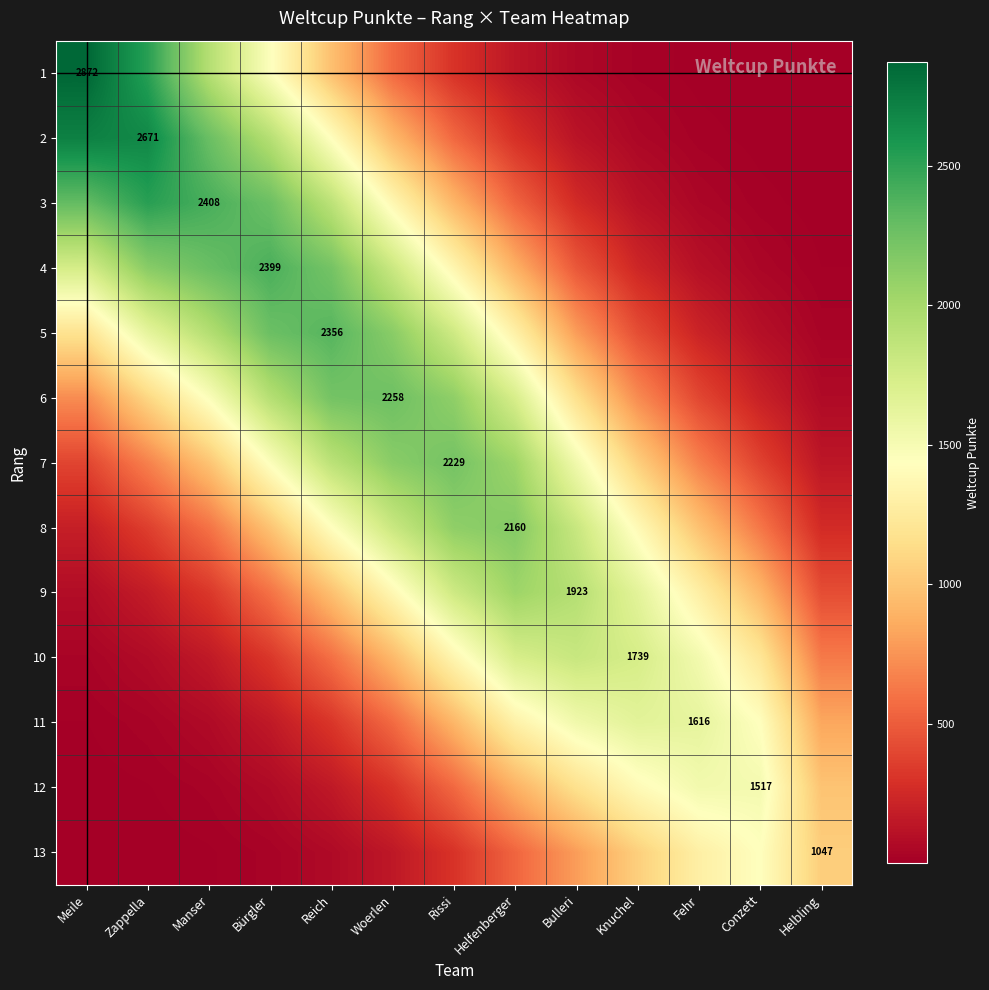

What is the spread (max minus min) of values at Fehr?

1609.8